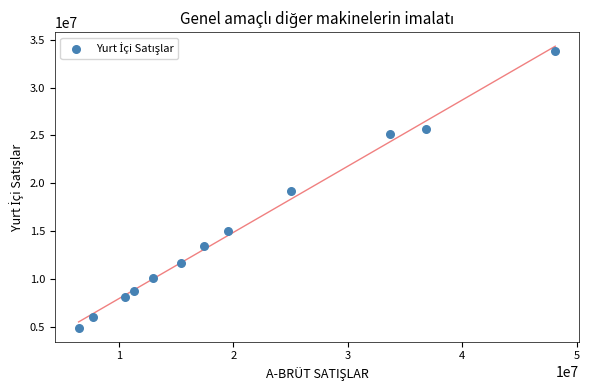

What is the average Y value?

15156129.3